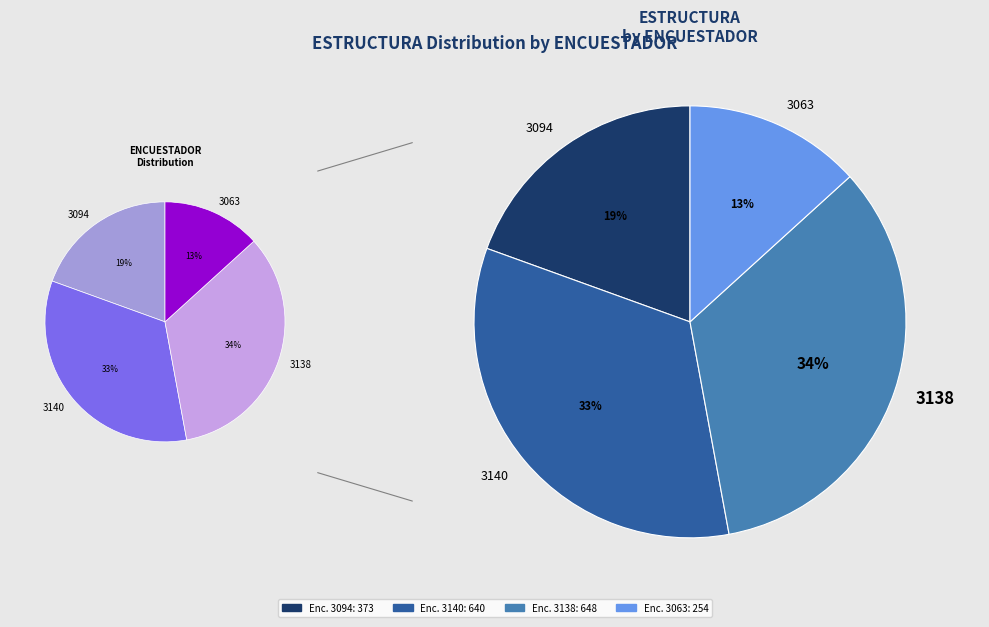

Does 3138 account for over 50% of the chart?

No